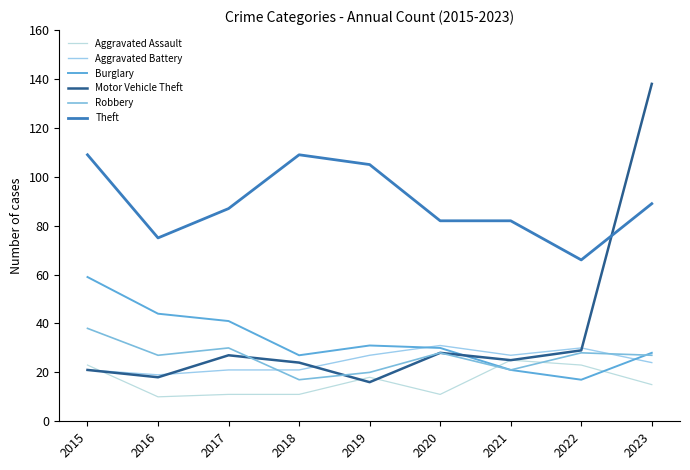

Is it true that Aggravated Assault equals 11 at 2018?

True